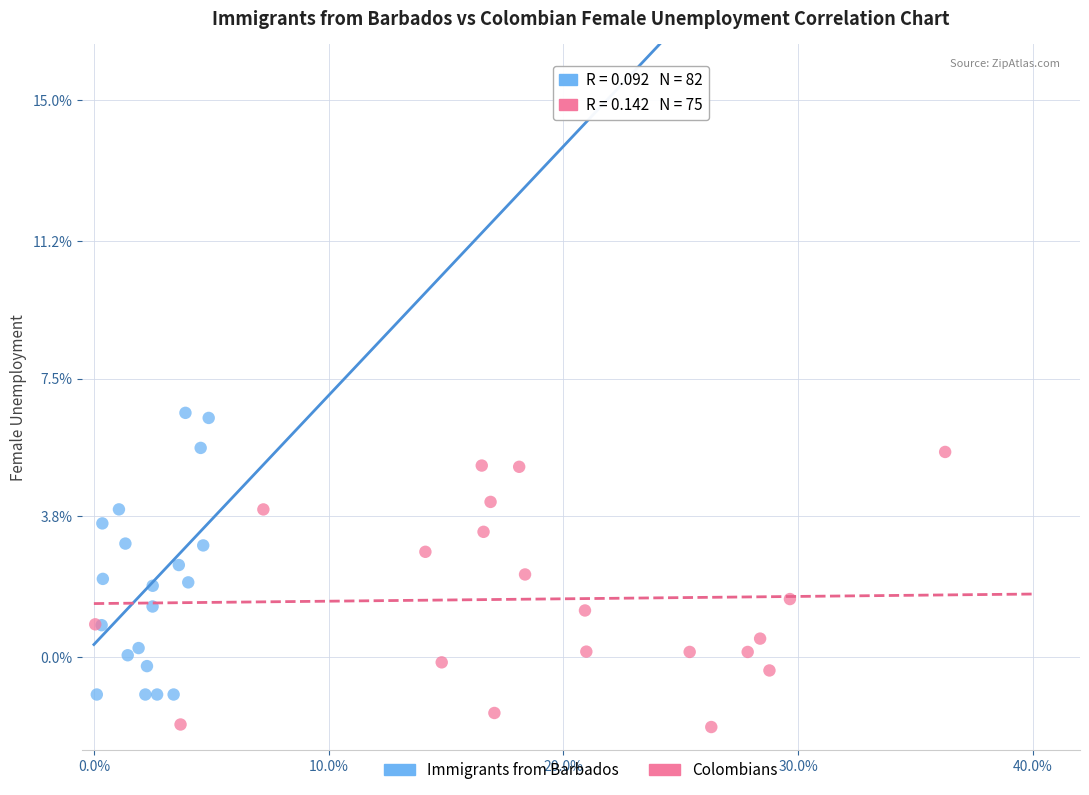

Which series contains the highest Y value?

Immigrants from Barbados